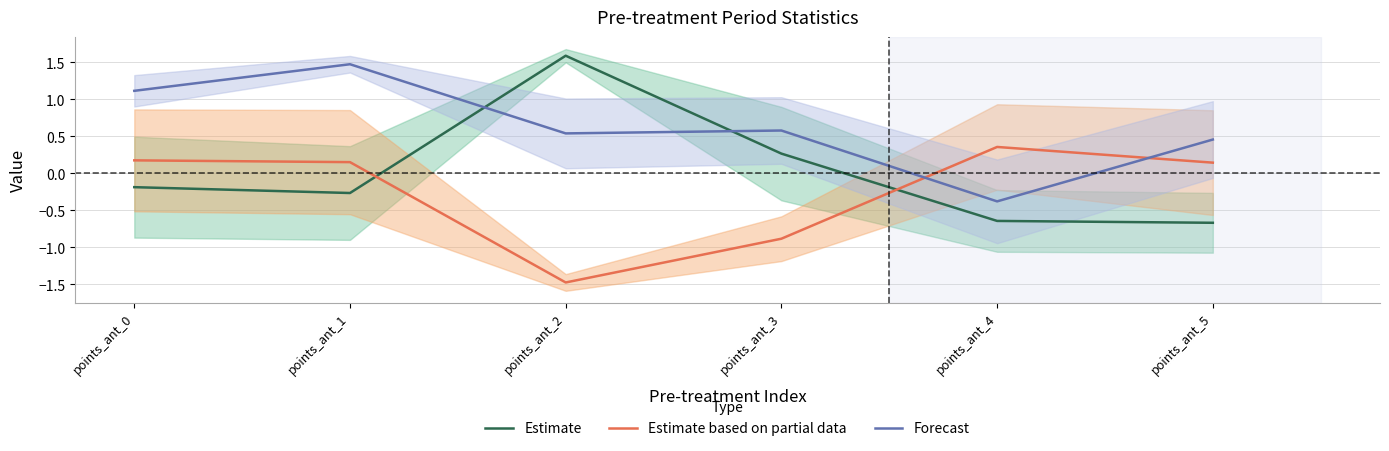

Reading right to left, transcribe all the data shown in this chart.

Estimate: points_ant_5=-0.7	points_ant_4=-0.6	points_ant_3=0.3	points_ant_2=1.6	points_ant_1=-0.3	points_ant_0=-0.2
Estimate based on partial data: points_ant_5=0.1	points_ant_4=0.4	points_ant_3=-0.9	points_ant_2=-1.5	points_ant_1=0.2	points_ant_0=0.2
Forecast: points_ant_5=0.5	points_ant_4=-0.4	points_ant_3=0.6	points_ant_2=0.5	points_ant_1=1.5	points_ant_0=1.1